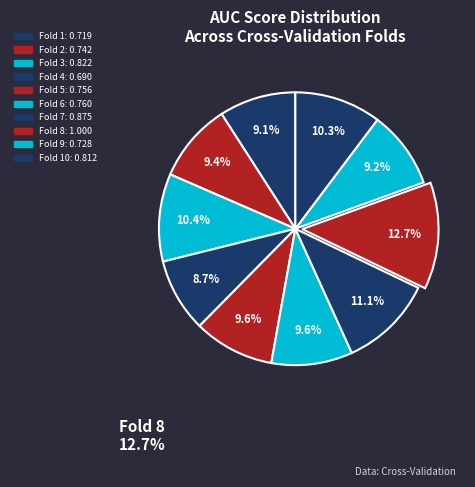

Count the number of slices in the pie.

10